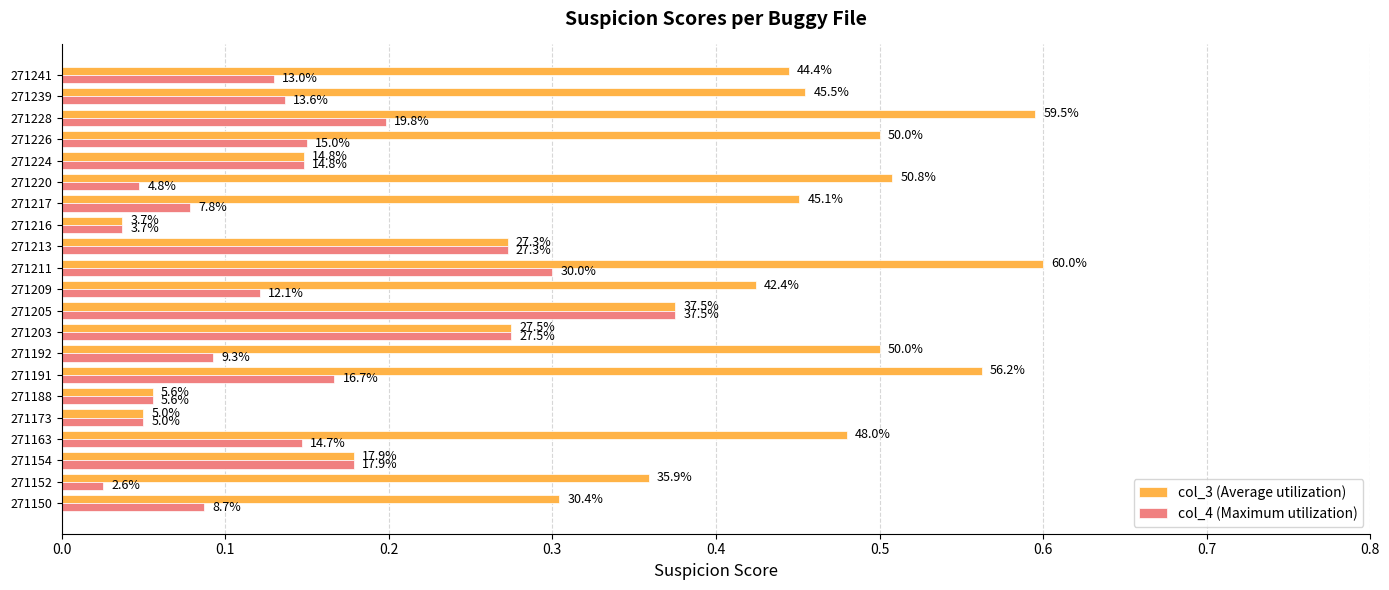

What is the value of the col_4 (Maximum utilization) bar at the 9th from the left?

0.3